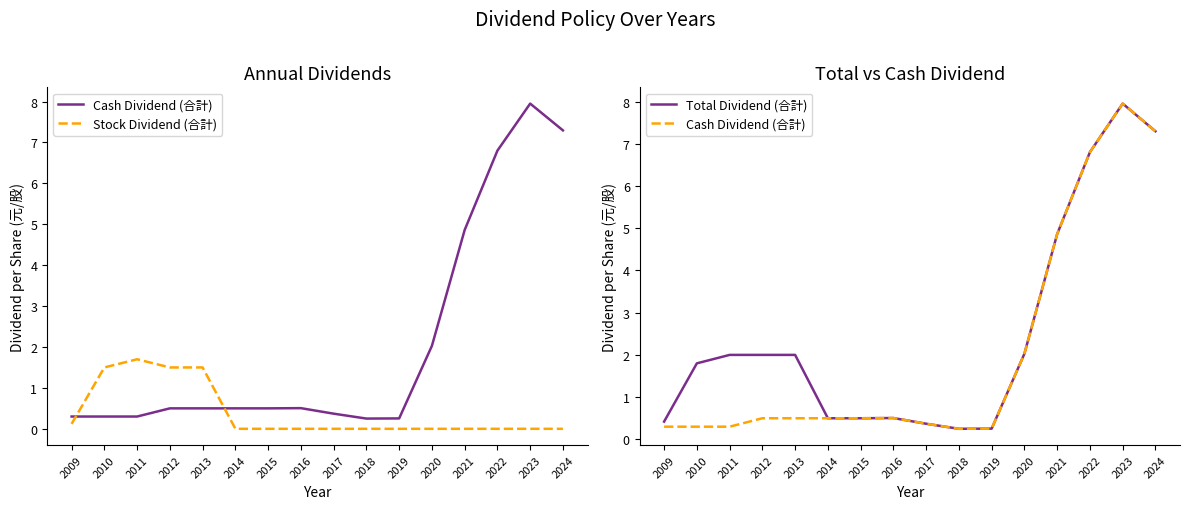

At which category is the sum across all series the highest?

2023